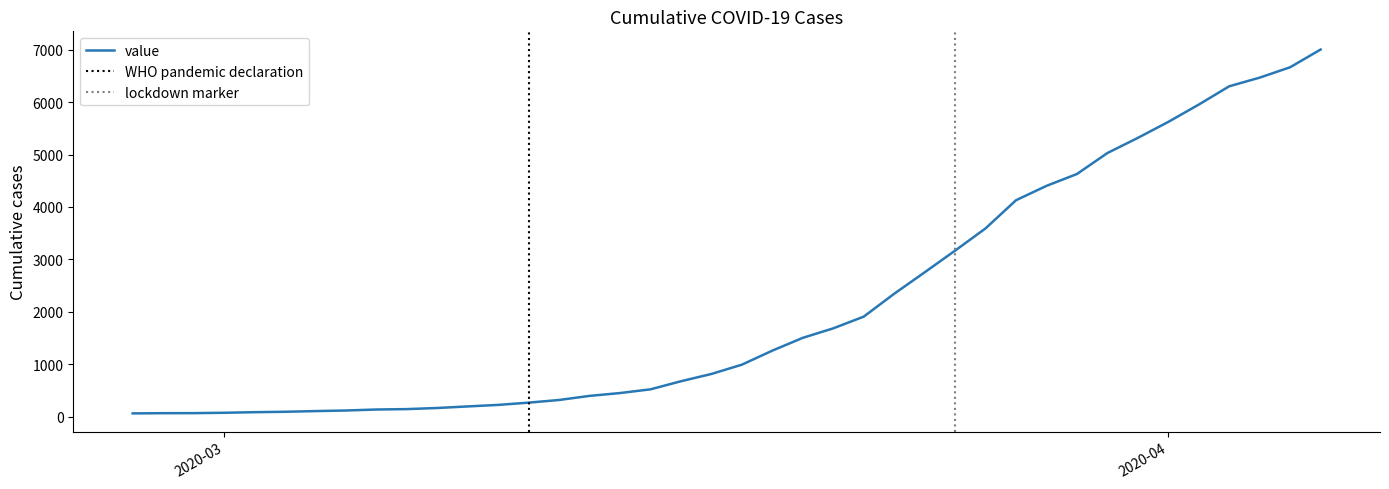

Is it true that the value at 2020-03-21 is 596?

False